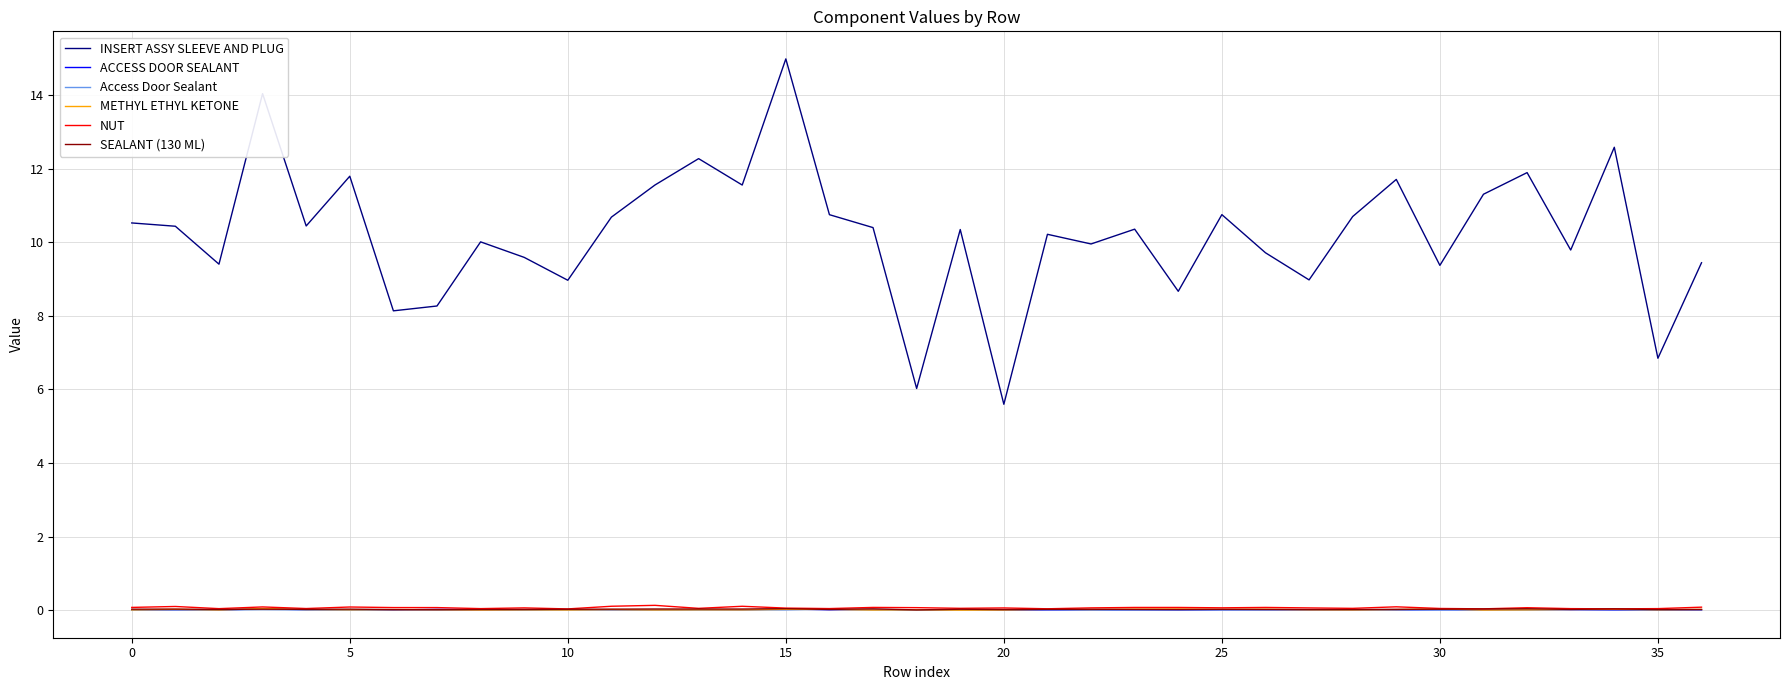

Which series has the largest total across all categories?

INSERT ASSY SLEEVE AND PLUG